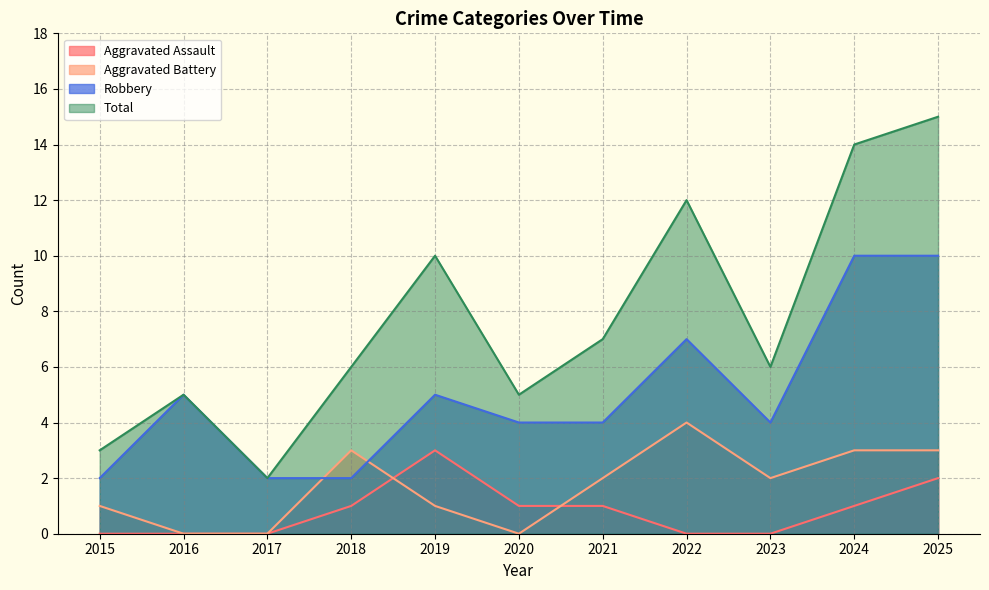

Rank the series at 2021 from highest to lowest value.

Total, Robbery, Aggravated Battery, Aggravated Assault